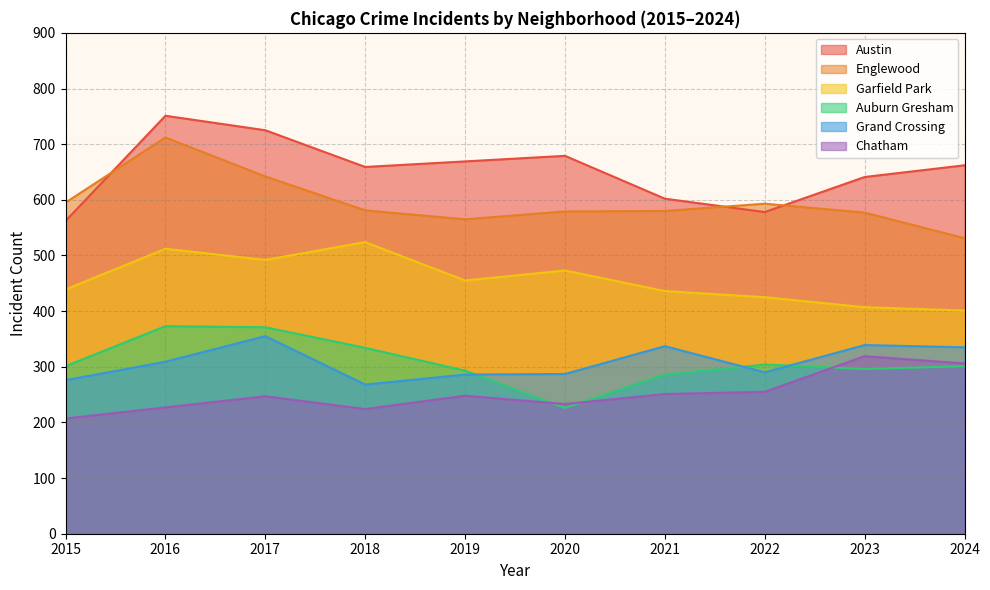

True or false: Grand Crossing has more than 0 points higher than both neighbors.

True